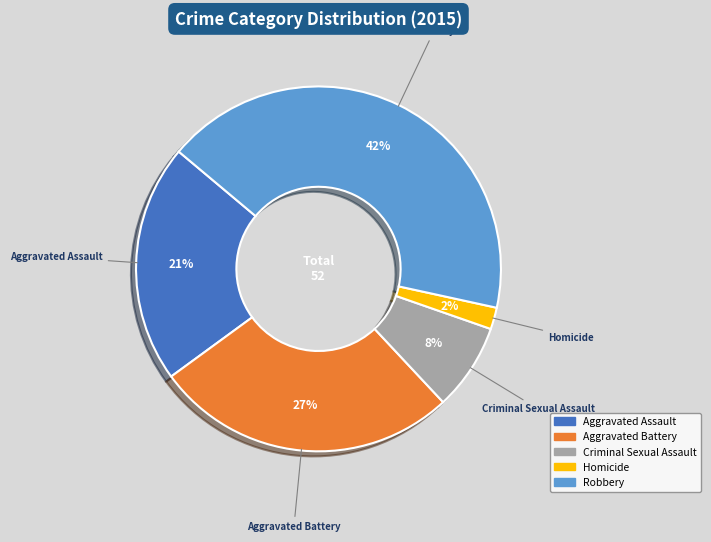

Rank the categories by value from highest to lowest.

Robbery, Aggravated Battery, Aggravated Assault, Criminal Sexual Assault, Homicide